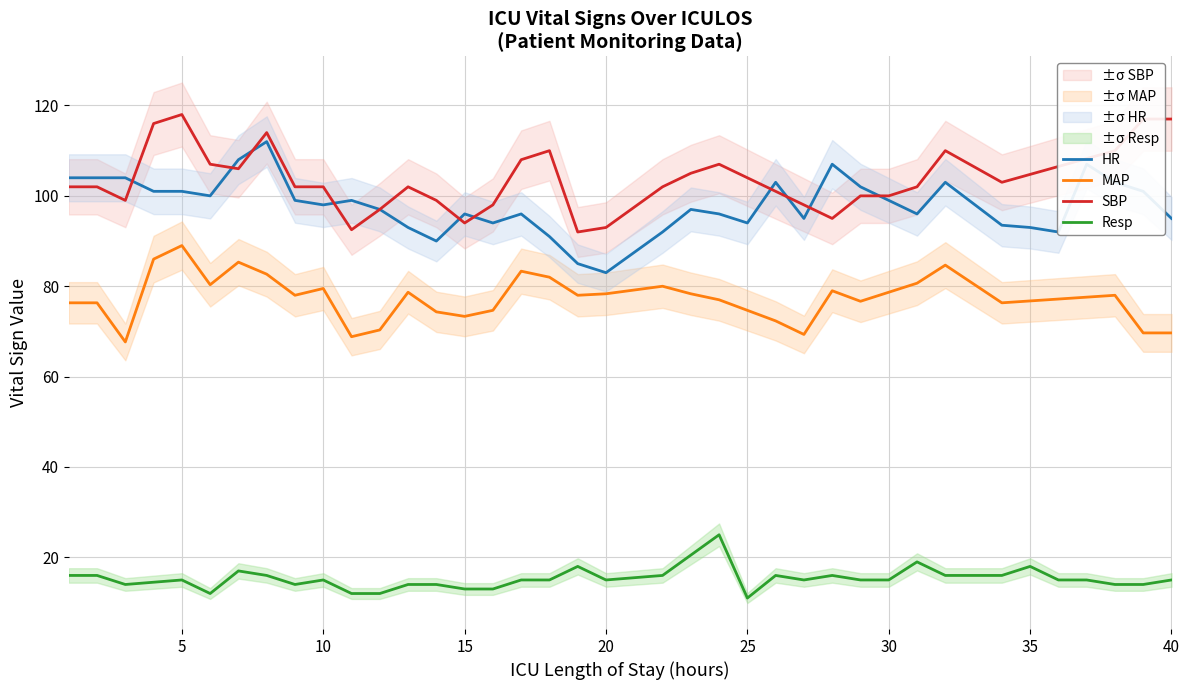

In Resp, how many points are higher than both neighbors (excluding endpoints)?

9